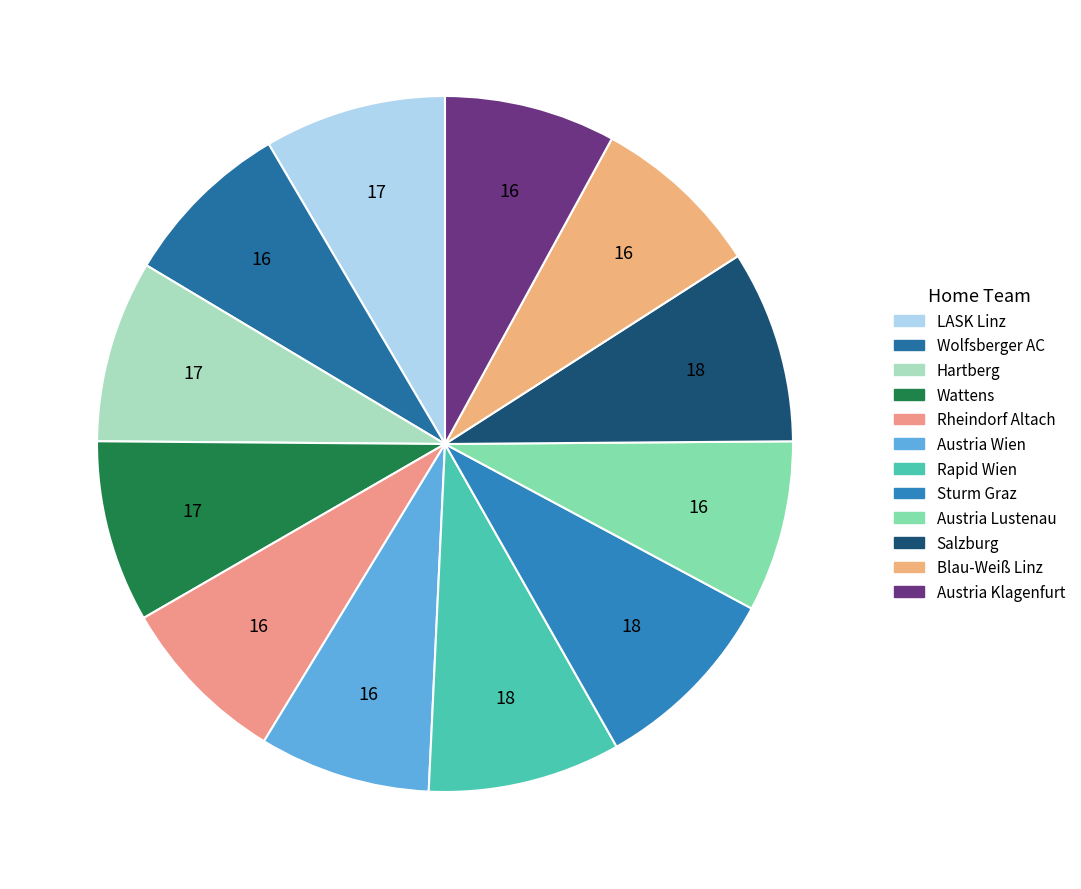

How many slices are in this pie chart?

12